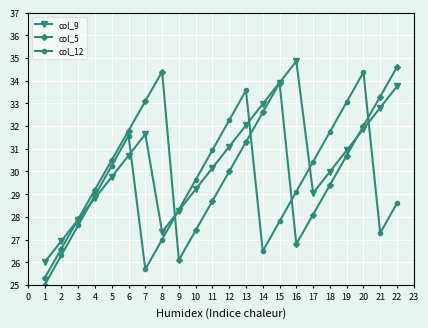

What is the highest value of the col_5 series?

34.6